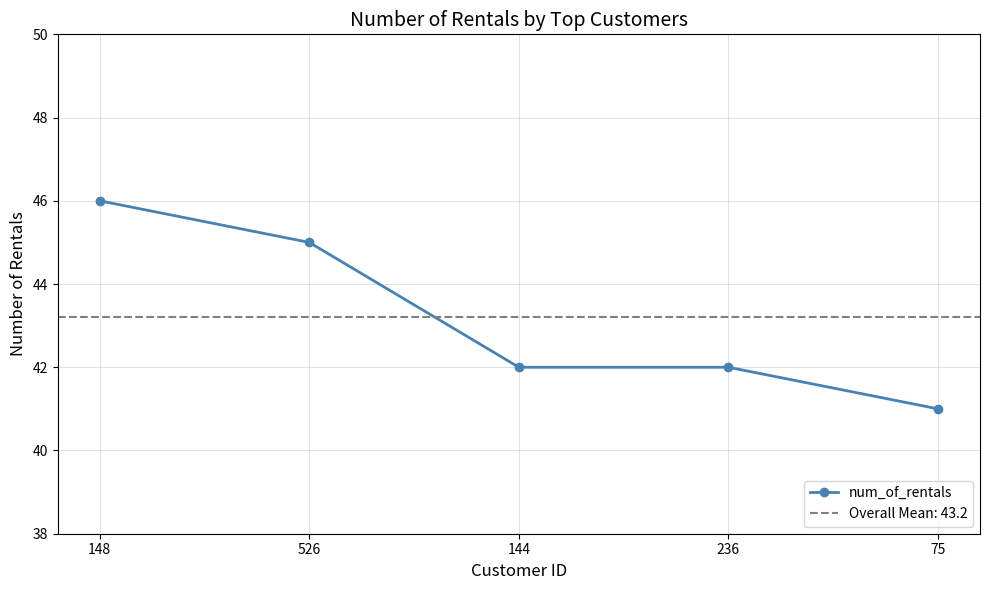

Reading right to left, list all the values displayed in this chart.

41	42	42	45	46